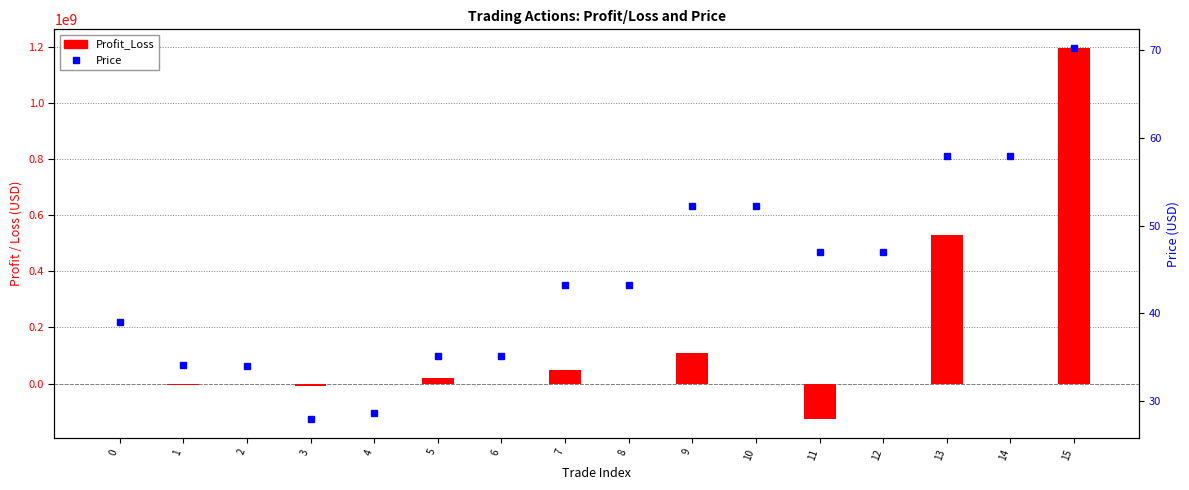

How many data points does each series have?

16